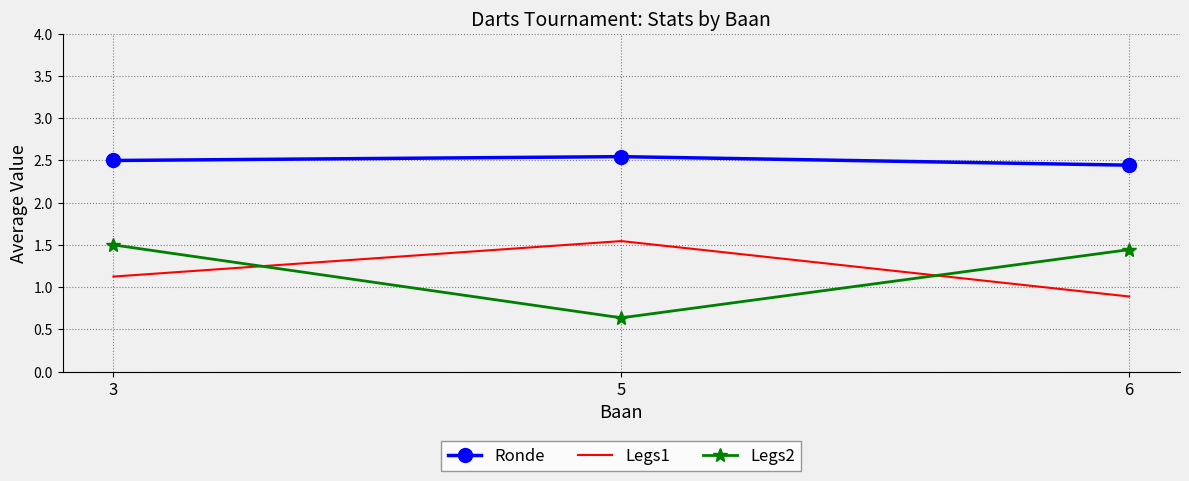

What is the total value across all series at 3?

5.1